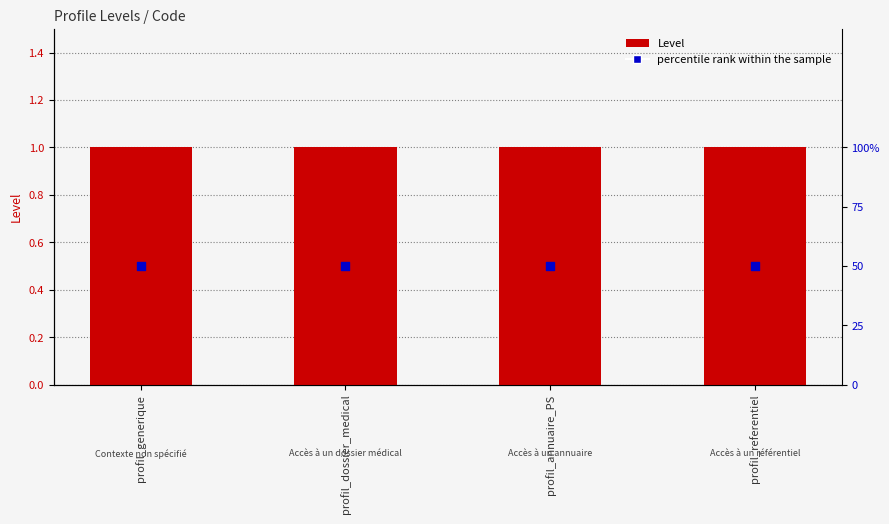

What is the total value across all series at profil_referentiel?

51